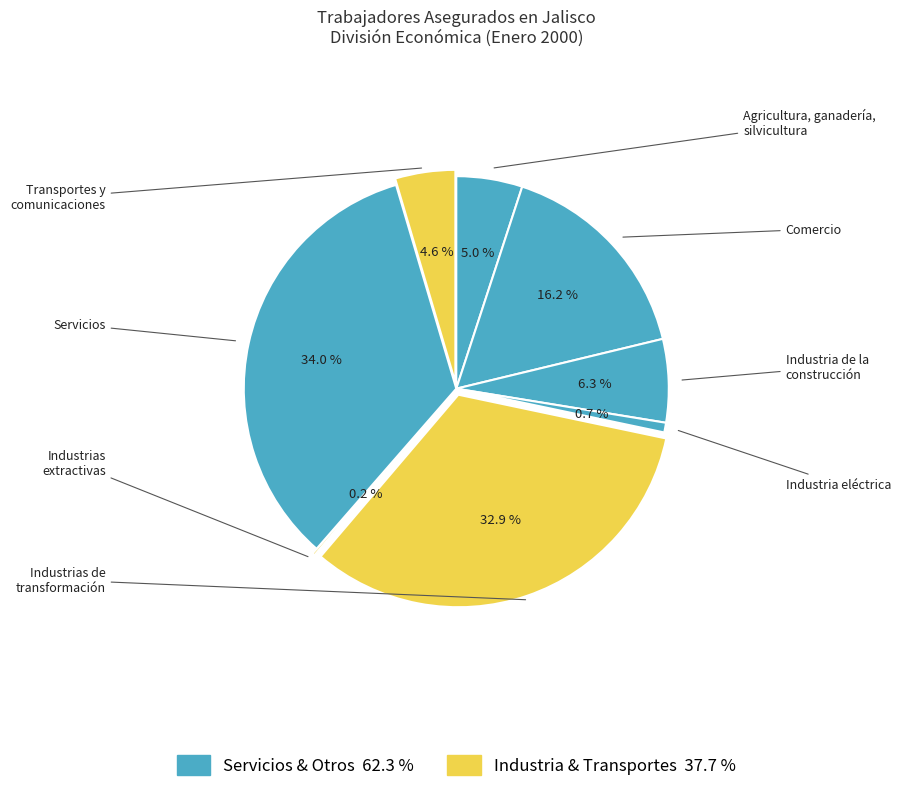

Count the number of slices in the pie.

8